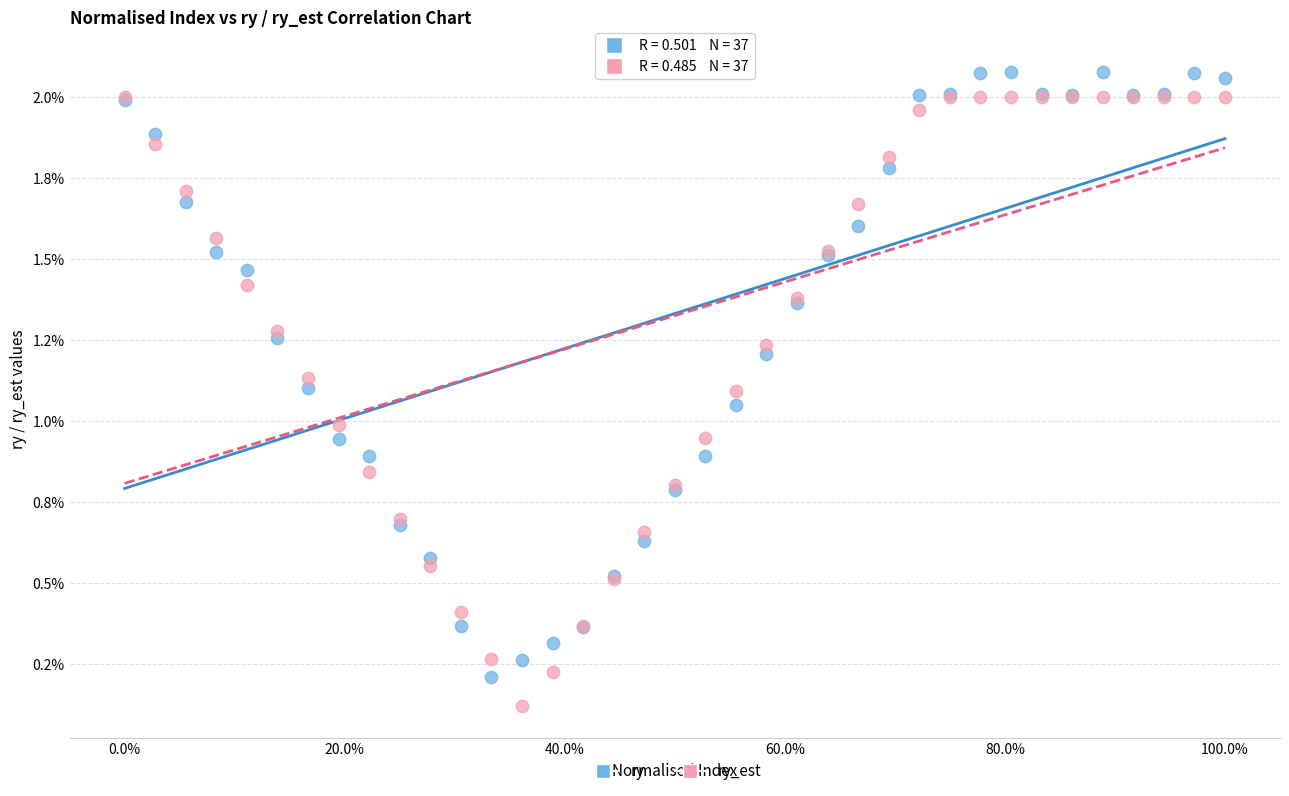

What are all the series names shown in the legend?

ry, ry_est